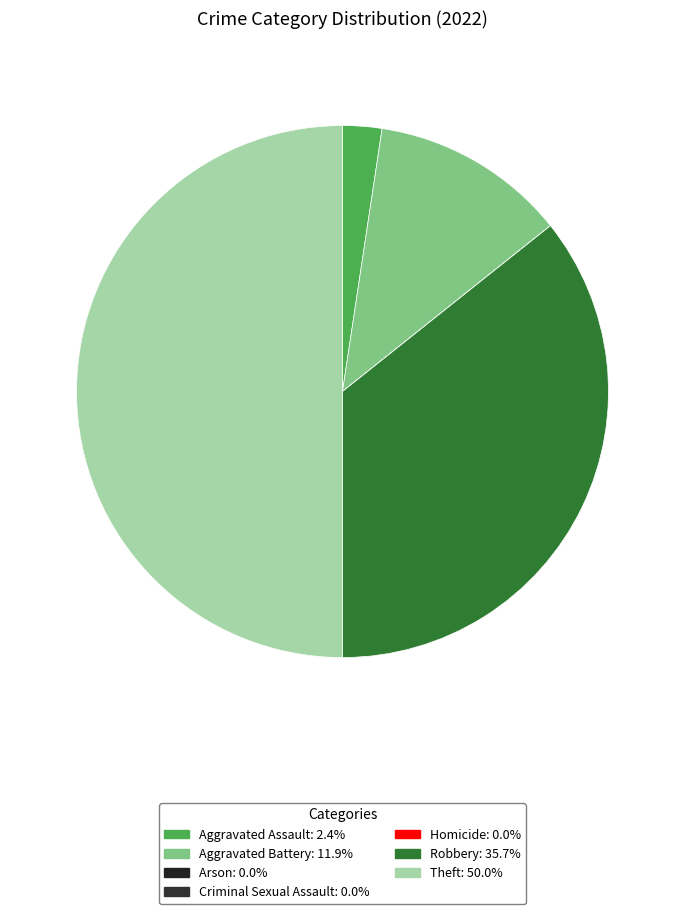

Approximately how many times larger is the value at Theft compared to Aggravated Assault?

21.0